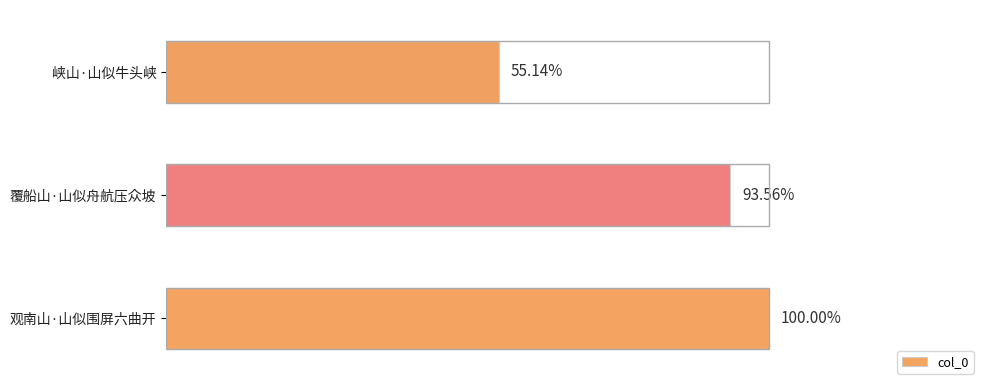

Does the chart contain any negative values?

No